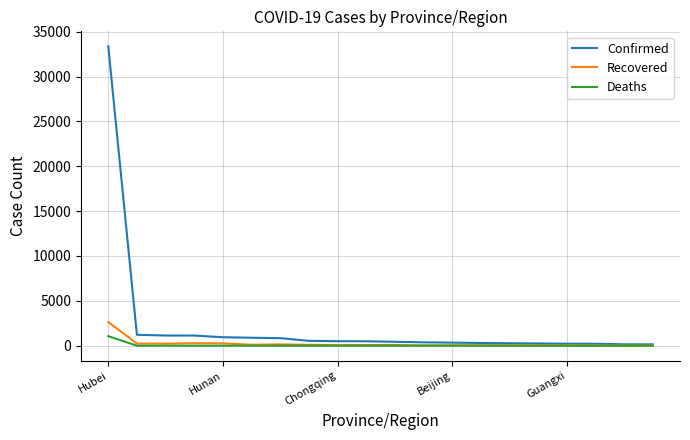

Which series has the widest spread of values?

Confirmed